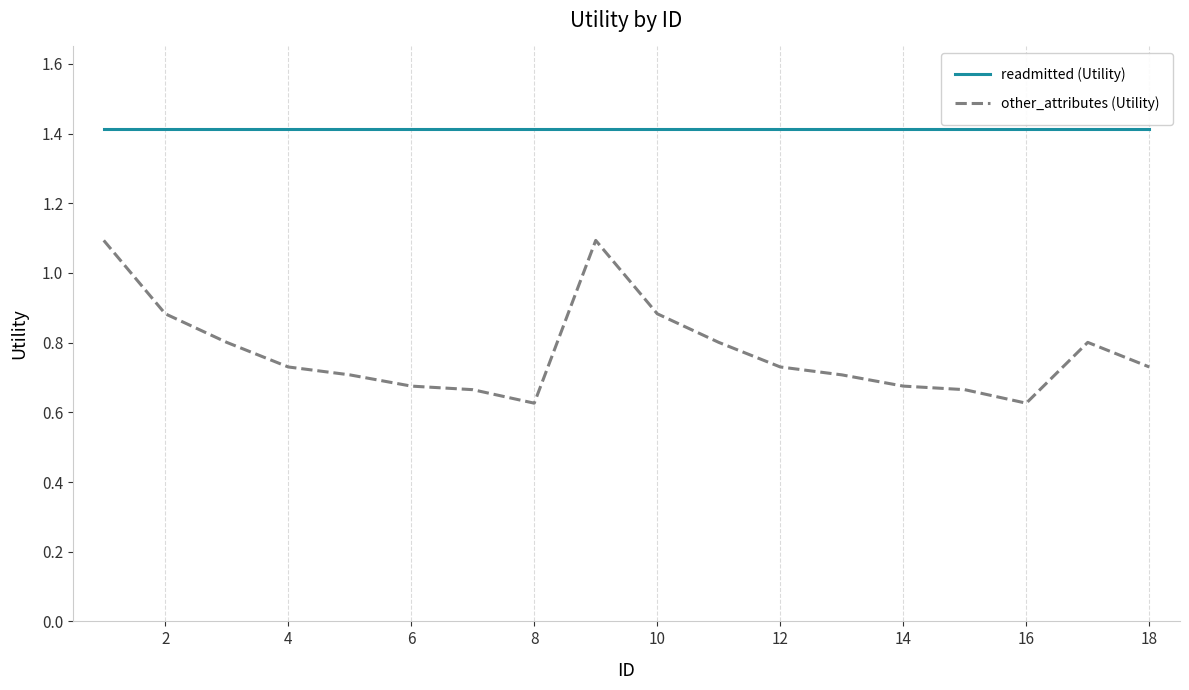

What is the average value of the readmitted (Utility) series?

1.4